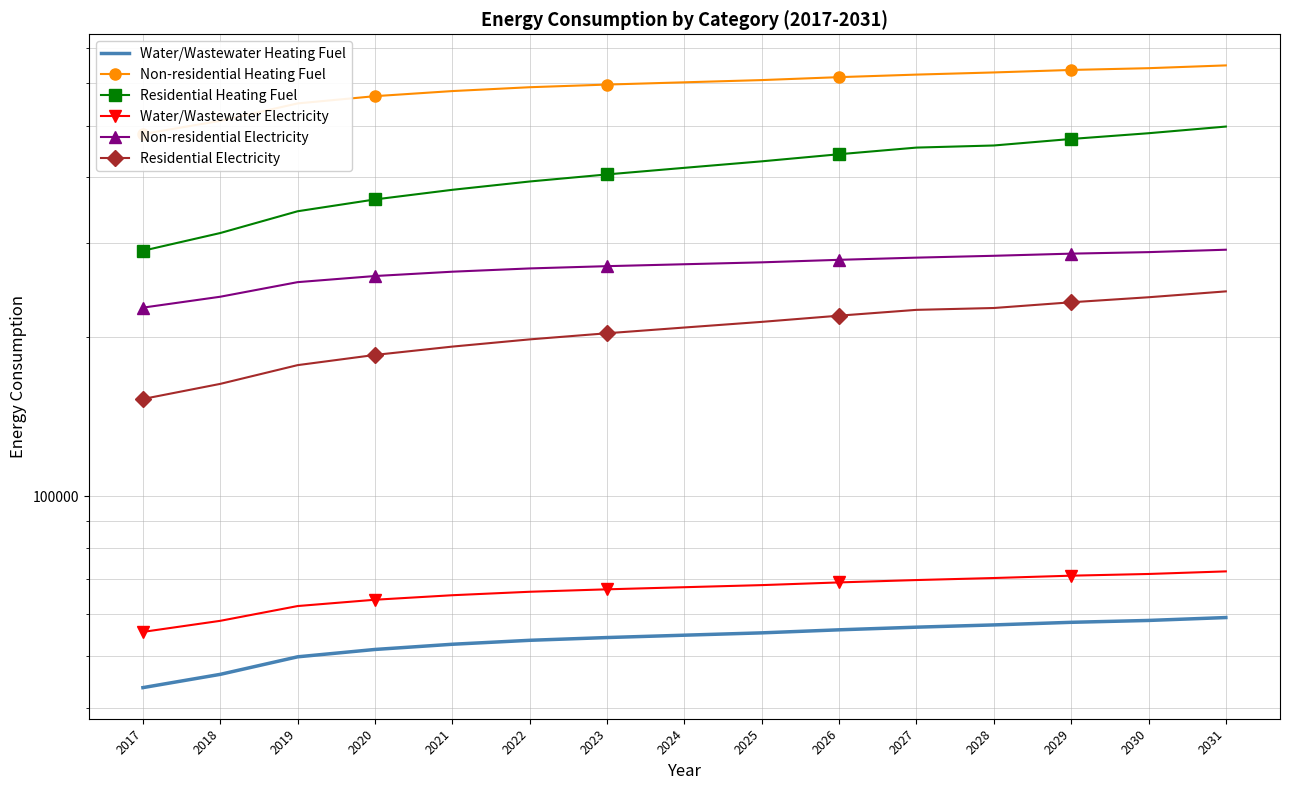

Between 2022 and 2025, which series saw the biggest shift?

Residential Heating Fuel